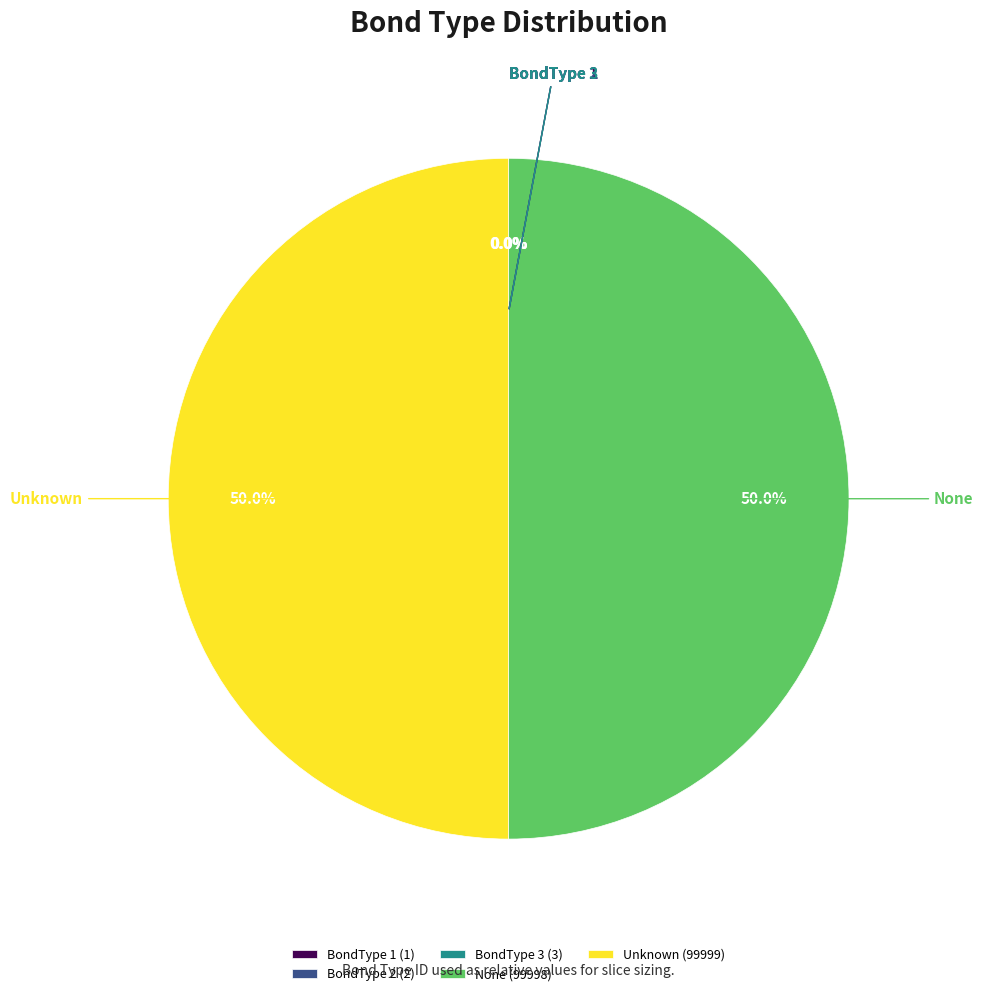

What percentage do Unknown and None together represent?

100.0%